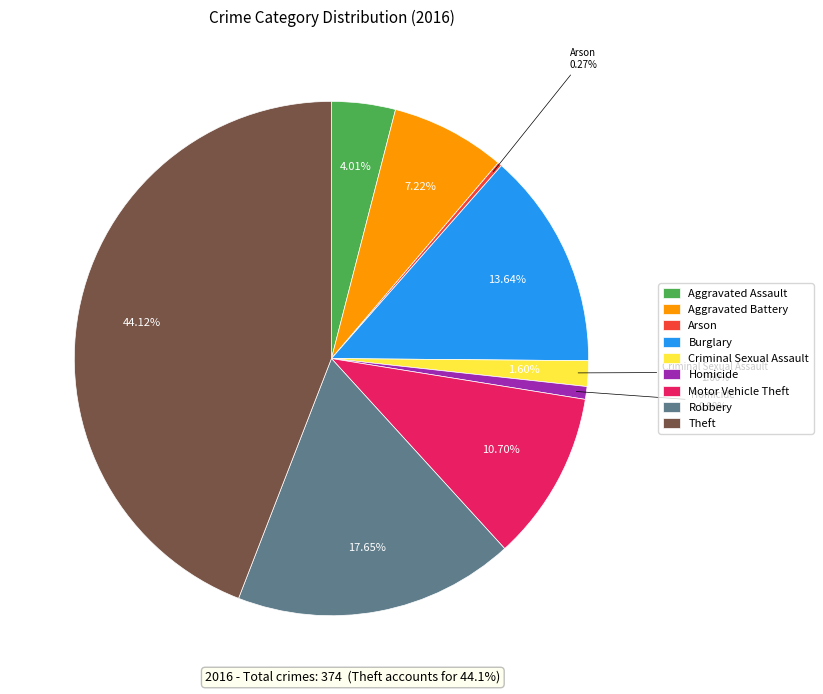

What percentage is the Aggravated Battery slice, to the nearest percent?

7%